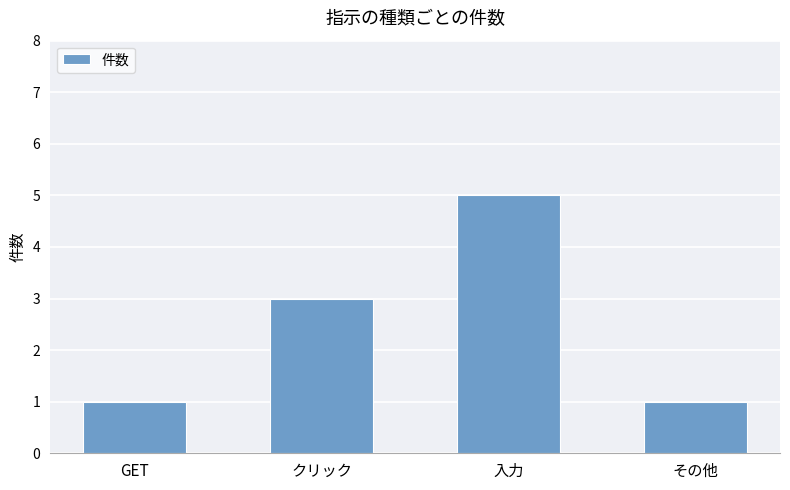

Where is the data nearest to the value 3?

クリック